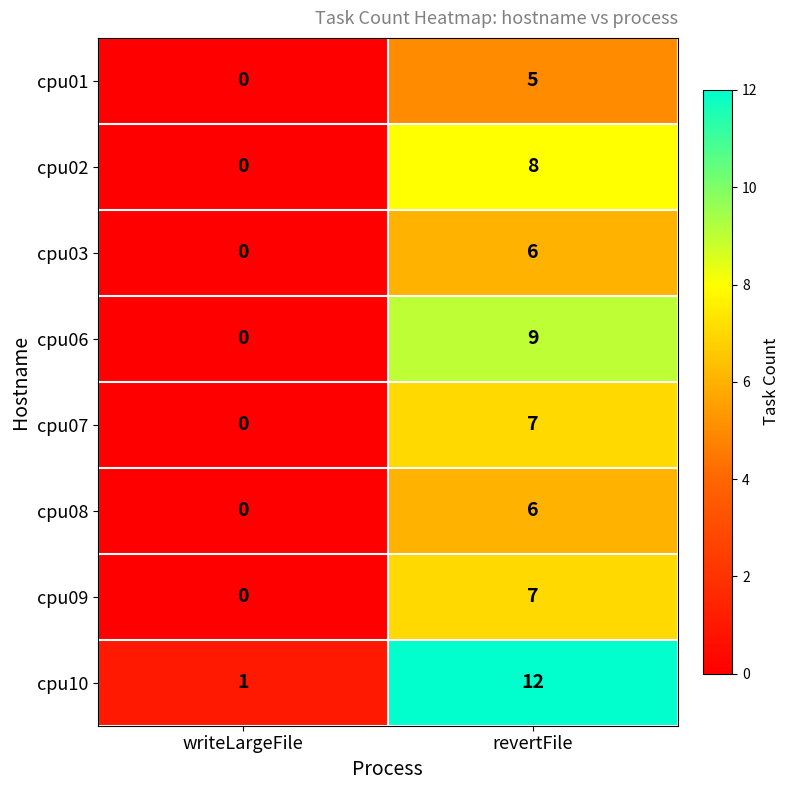

Count the number of data series in this chart.

8